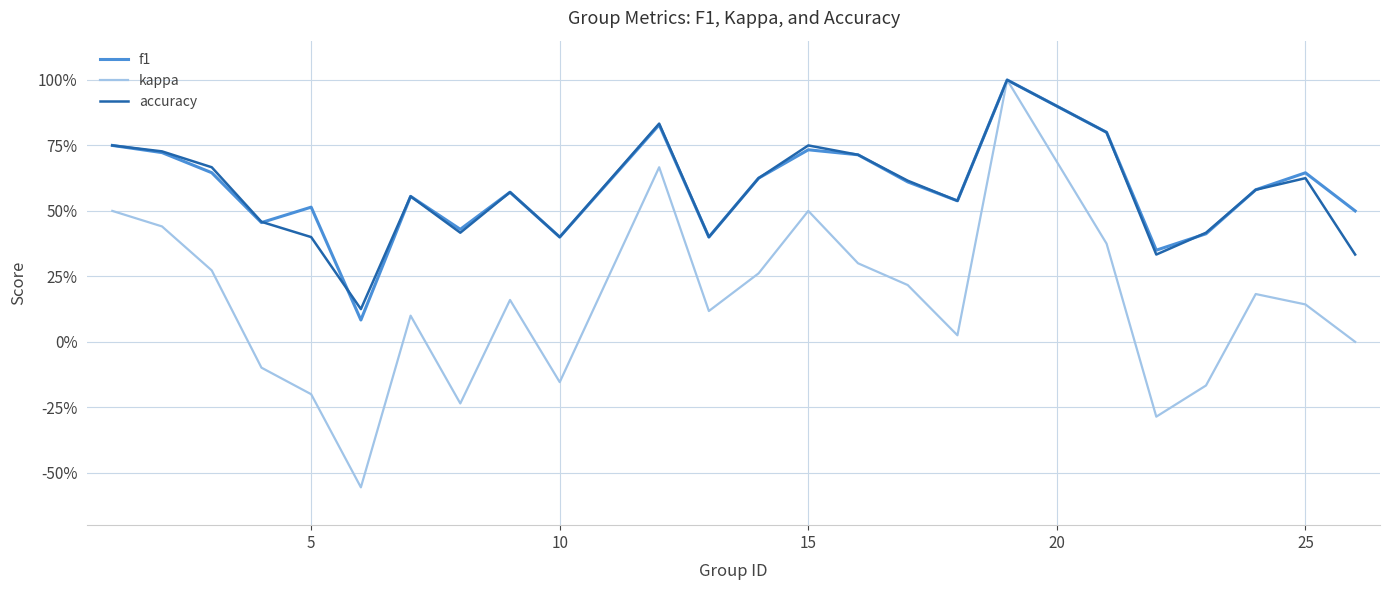

What are all the series names shown in the legend?

f1, kappa, accuracy